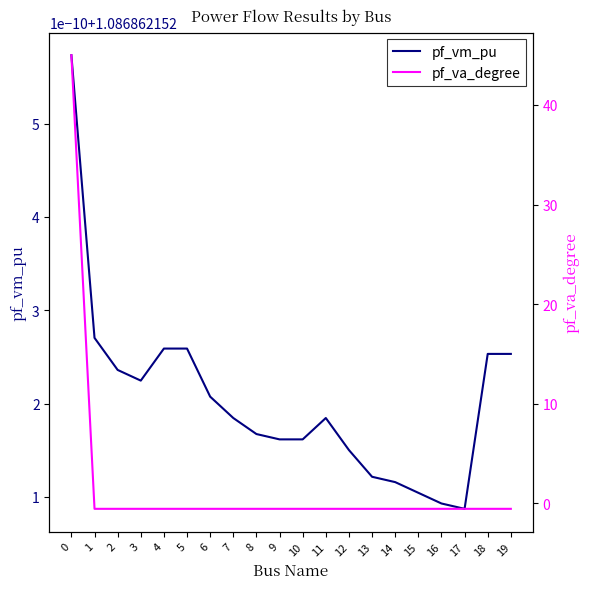

List the series in order of their peak value, highest first.

pf_va_degree, pf_vm_pu